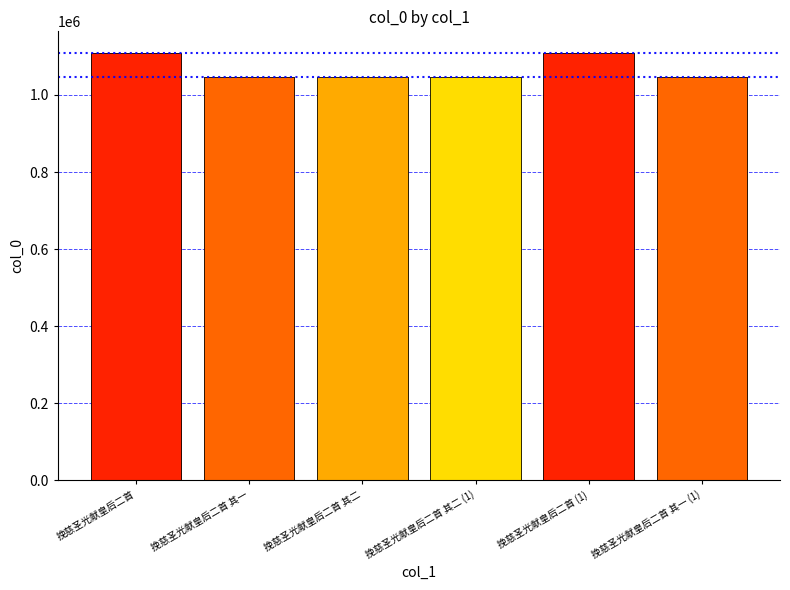

Reading left to right, transcribe all the data shown in this chart.

挽慈圣光献皇后二首=1109725	挽慈圣光献皇后二首 其一=1046765	挽慈圣光献皇后二首 其二=1046766	挽慈圣光献皇后二首 其二 (1)=1046867	挽慈圣光献皇后二首 (1)=1109745	挽慈圣光献皇后二首 其一 (1)=1046866